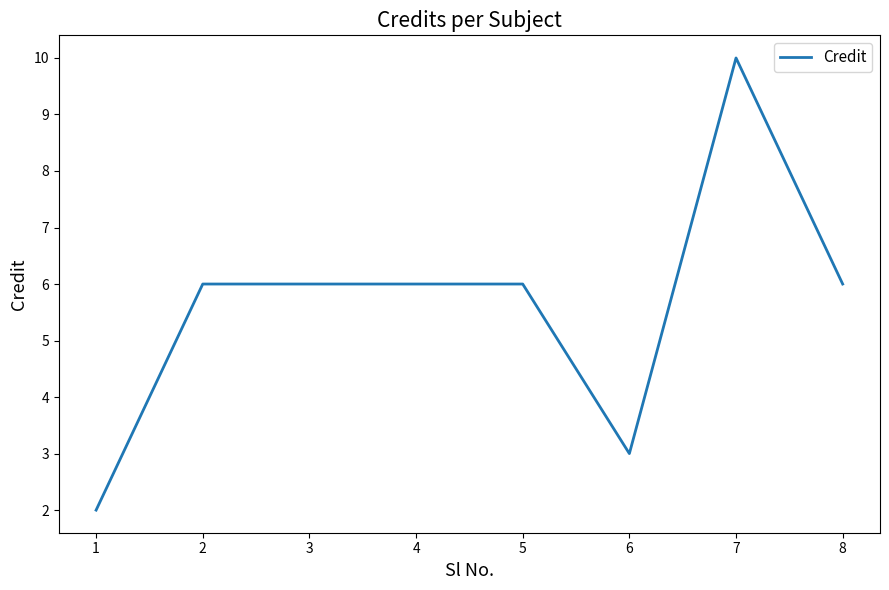

Approximately how many times larger is the value at 5 compared to 4?

1.0